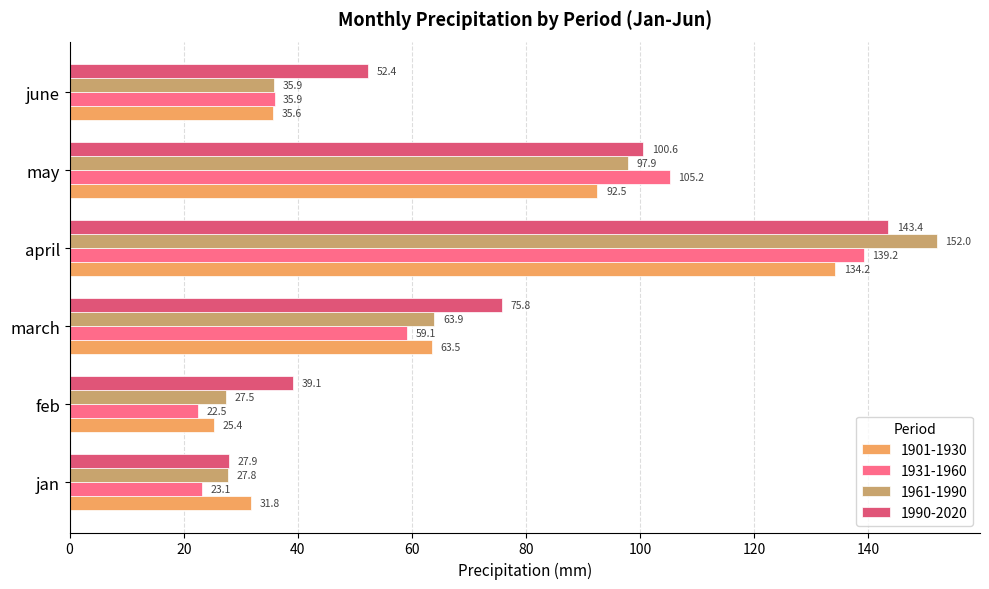

How many values in the 1961-1990 series exceed 63?

3